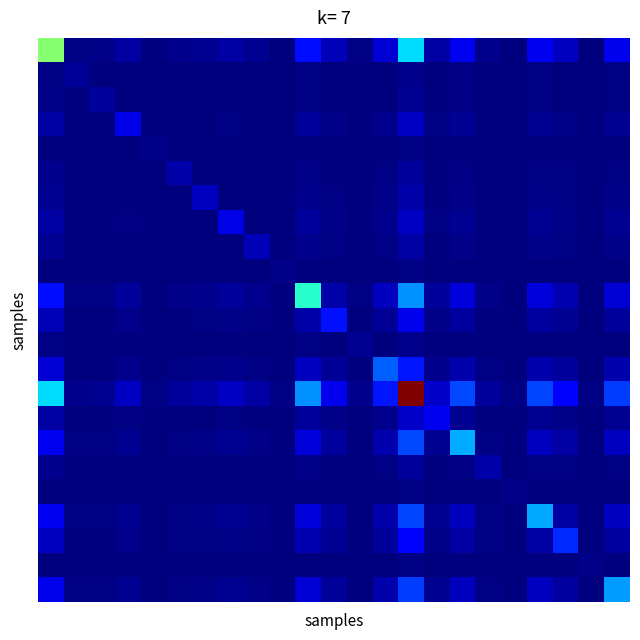

At how many categories does at least one series exceed 0?

23